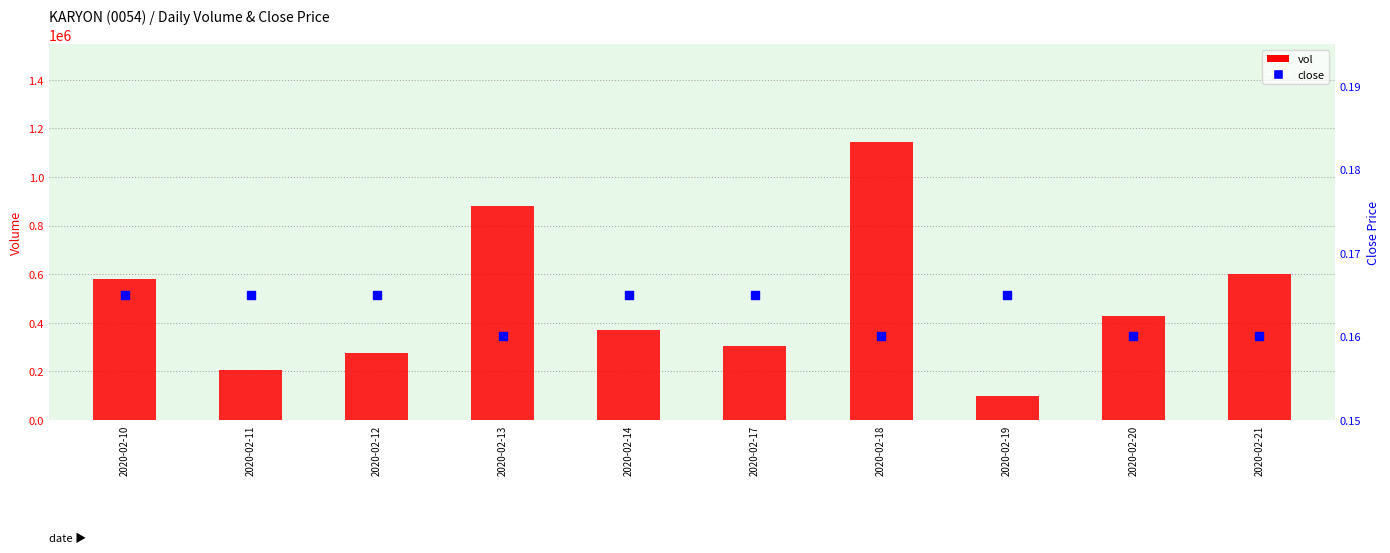

Which series contains the highest Y value?

vol